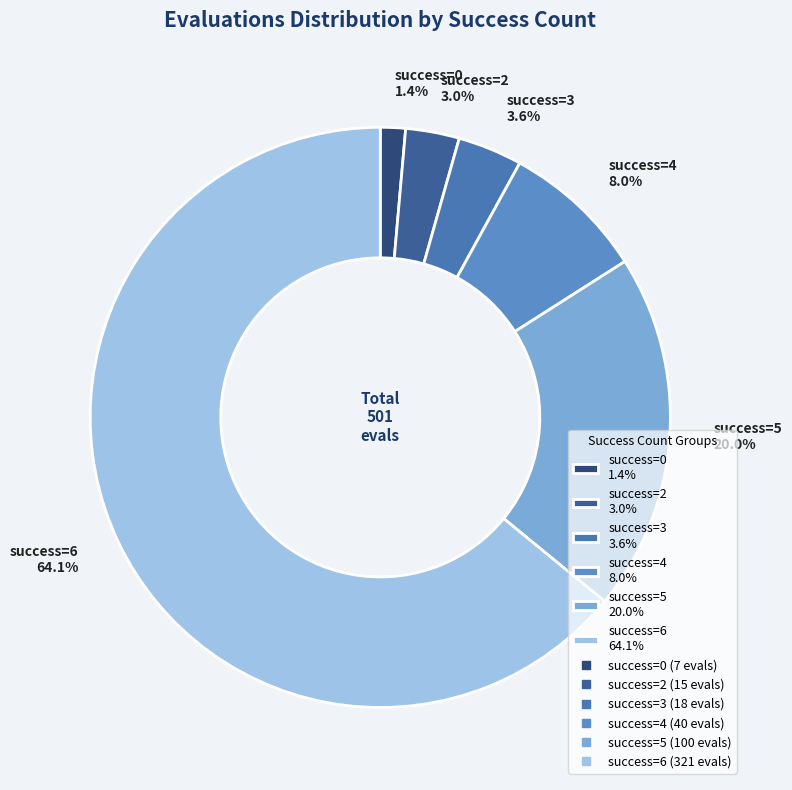

What is the total percentage of success=0 1.4% and success=4 8.0%?

9.4%